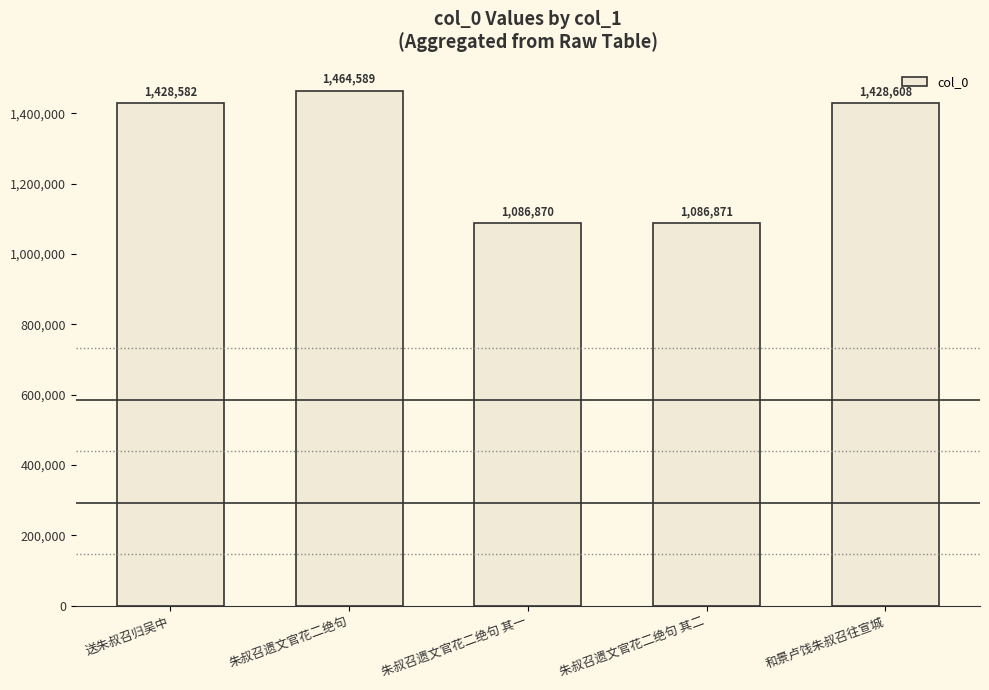

What is the label of the 1st bar from the right?

和景卢饯朱叔召往宣城